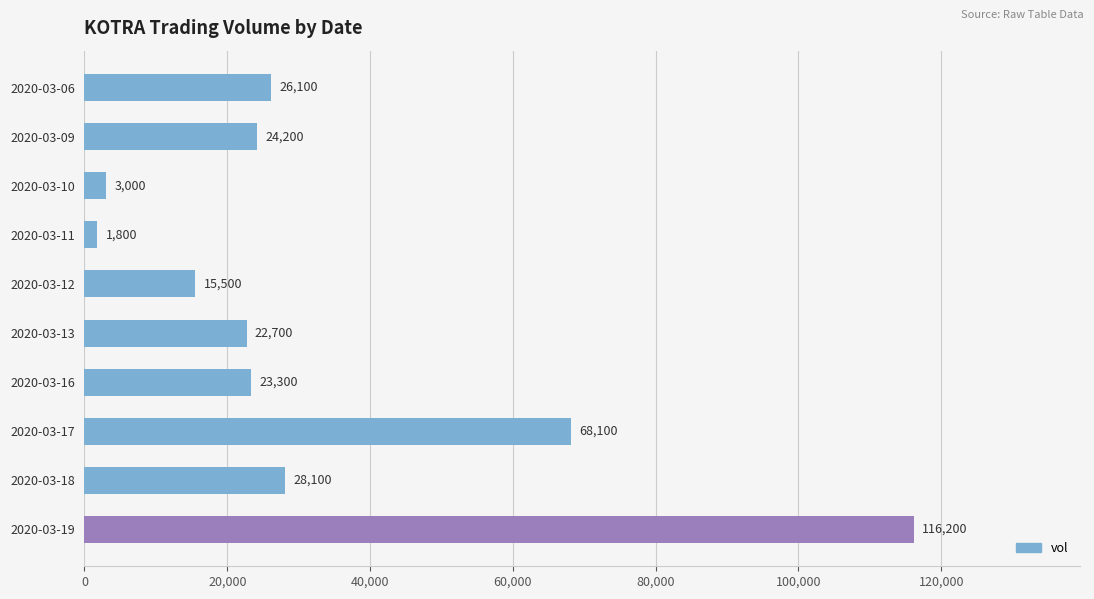

Where is the data nearest to the value 59000?

2020-03-17